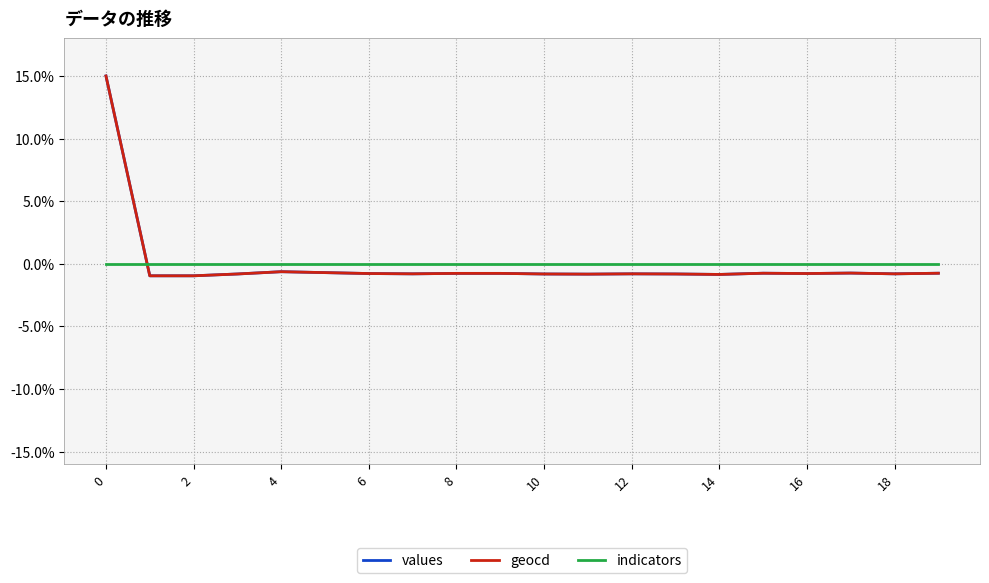

What is the smallest value displayed?

-1.0